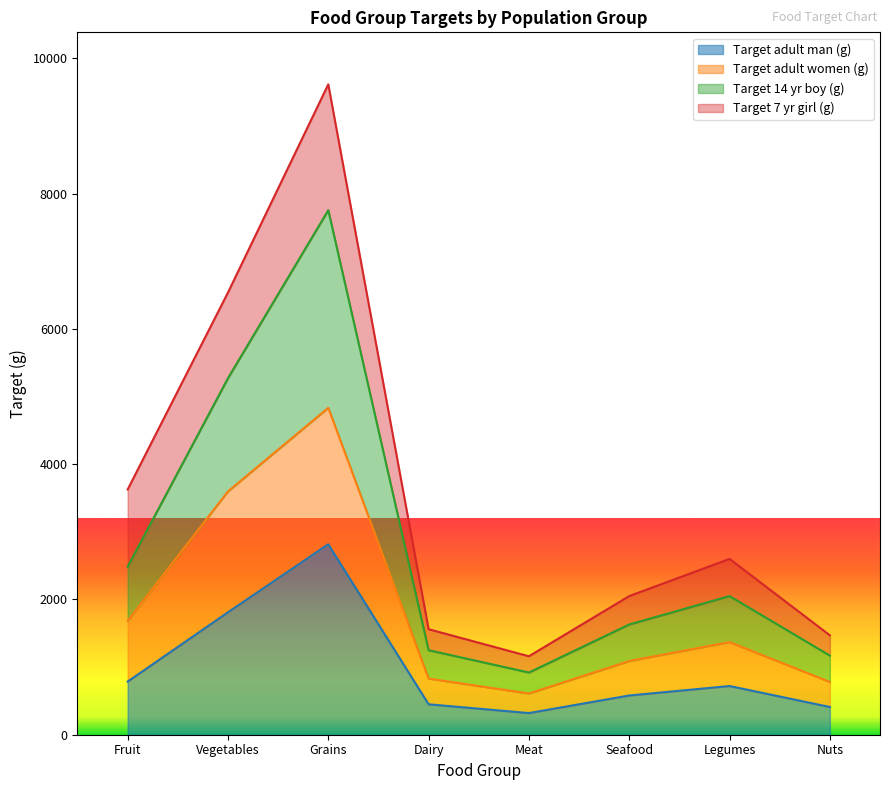

What is the minimum value for Target adult man (g)?

320